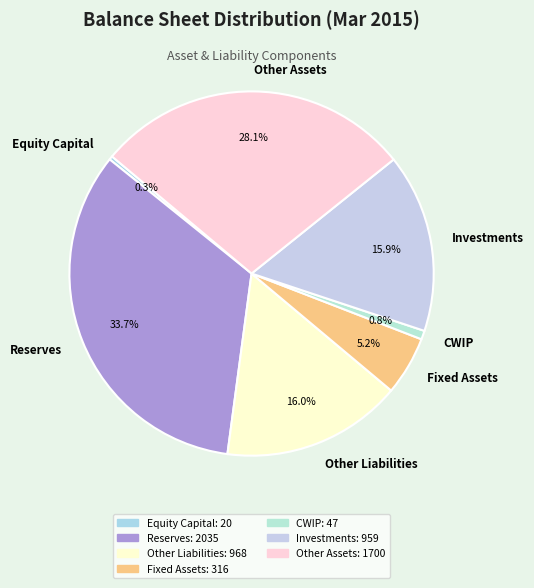

To the nearest percent, what is the difference between the largest and smallest slice percentages?

33%